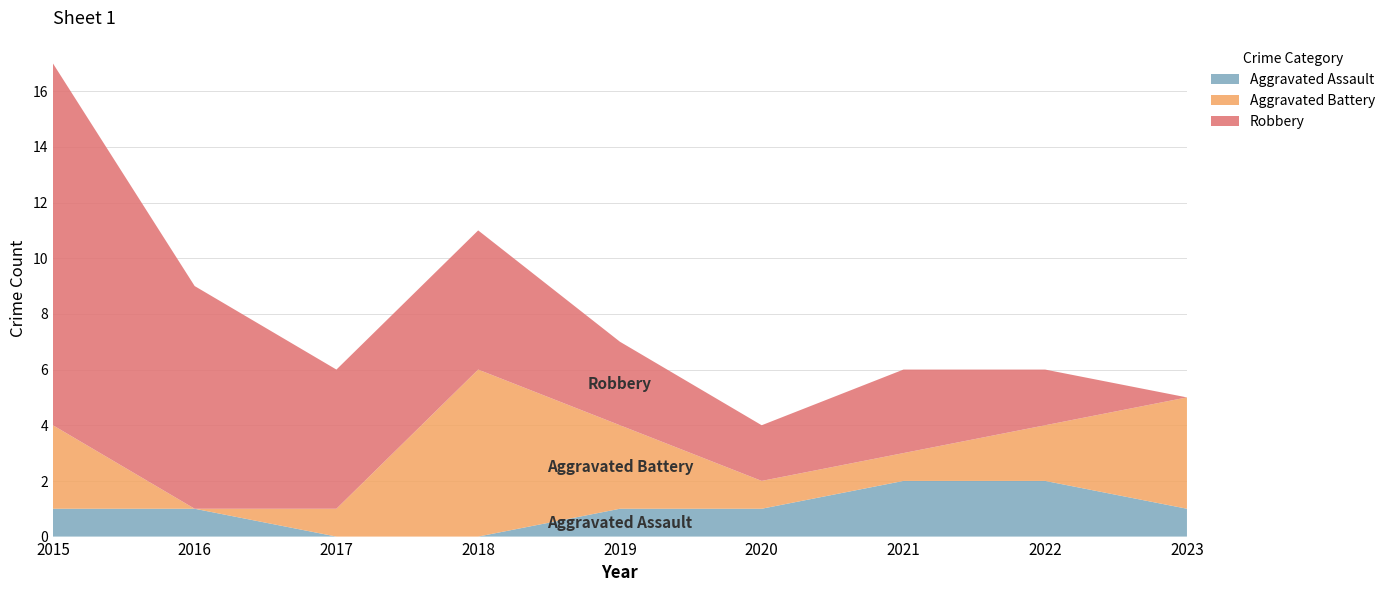

Reading left to right, extract all data points from this chart.

Aggravated Assault: 2015=1	2016=1	2017=0	2018=0	2019=1	2020=1	2021=2	2022=2	2023=1
Aggravated Battery: 2015=3	2016=0	2017=1	2018=6	2019=3	2020=1	2021=1	2022=2	2023=4
Robbery: 2015=13	2016=8	2017=5	2018=5	2019=3	2020=2	2021=3	2022=2	2023=0